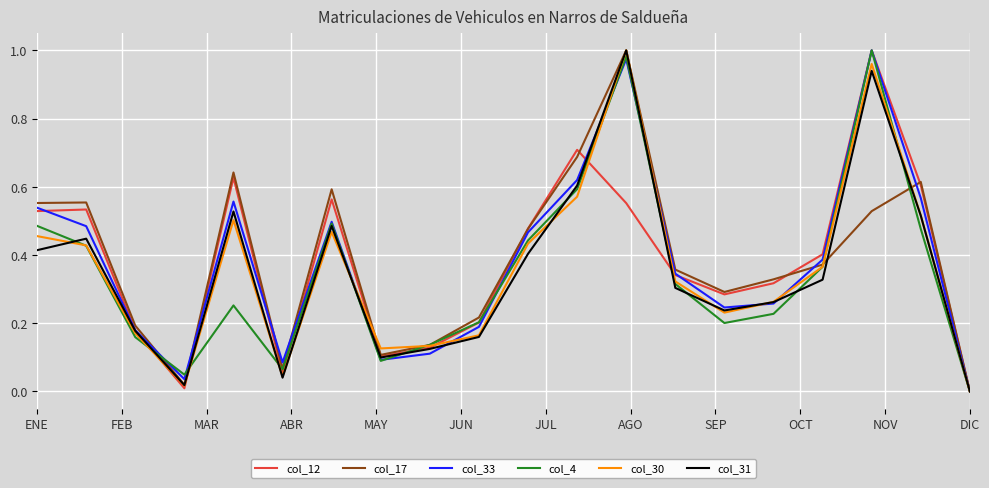

Does the chart display data point markers on the line(s)?

No